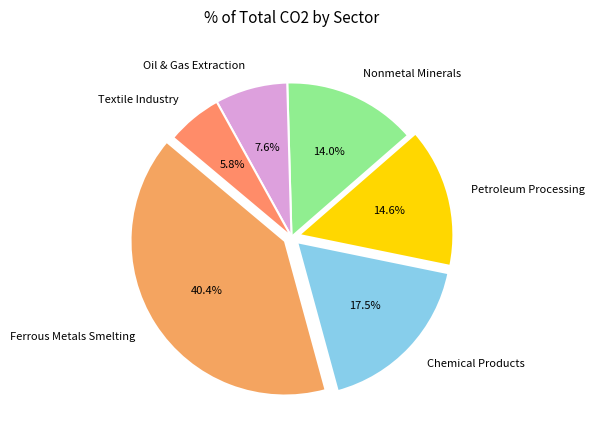

Does any single category account for the majority?

No